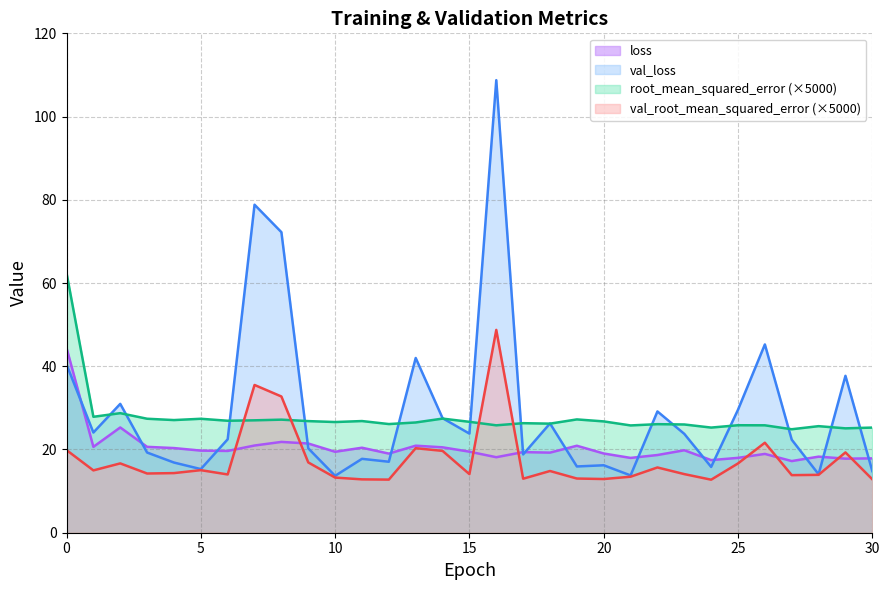

How many data points in val_root_mean_squared_error are above 14?

20